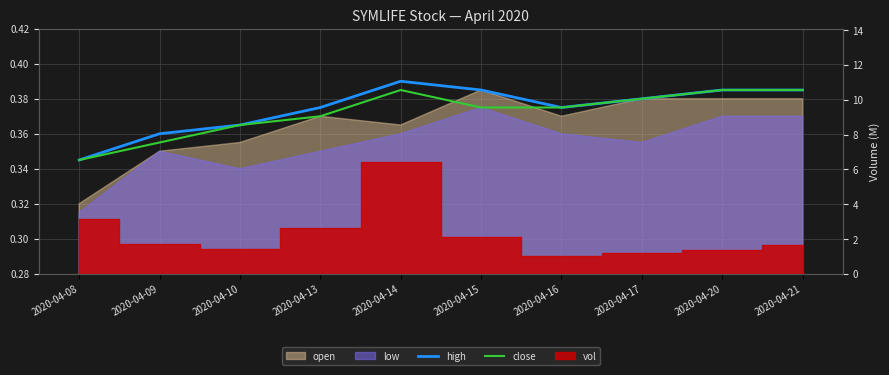

Count the high values in the range 0 to 1.

10